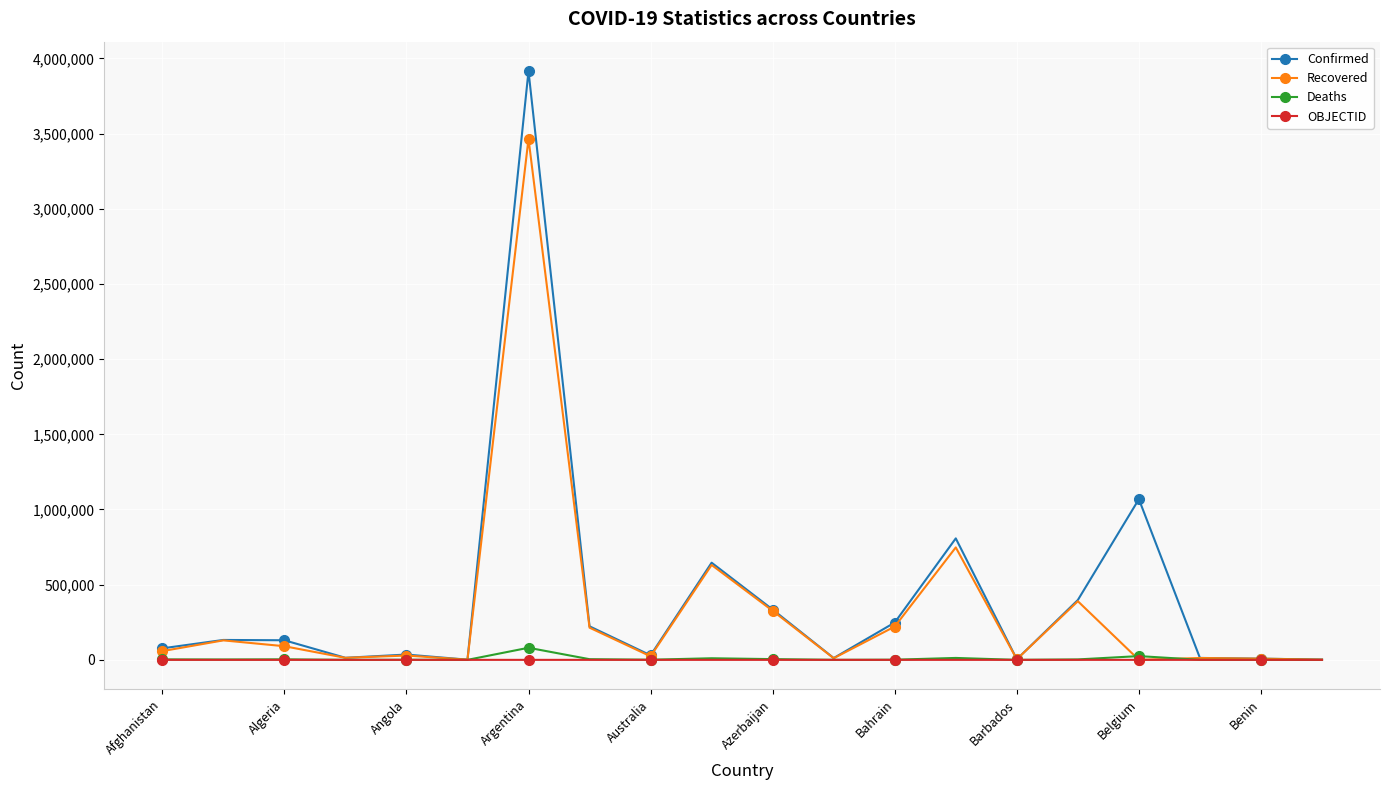

Which series has the largest total across all categories?

Confirmed